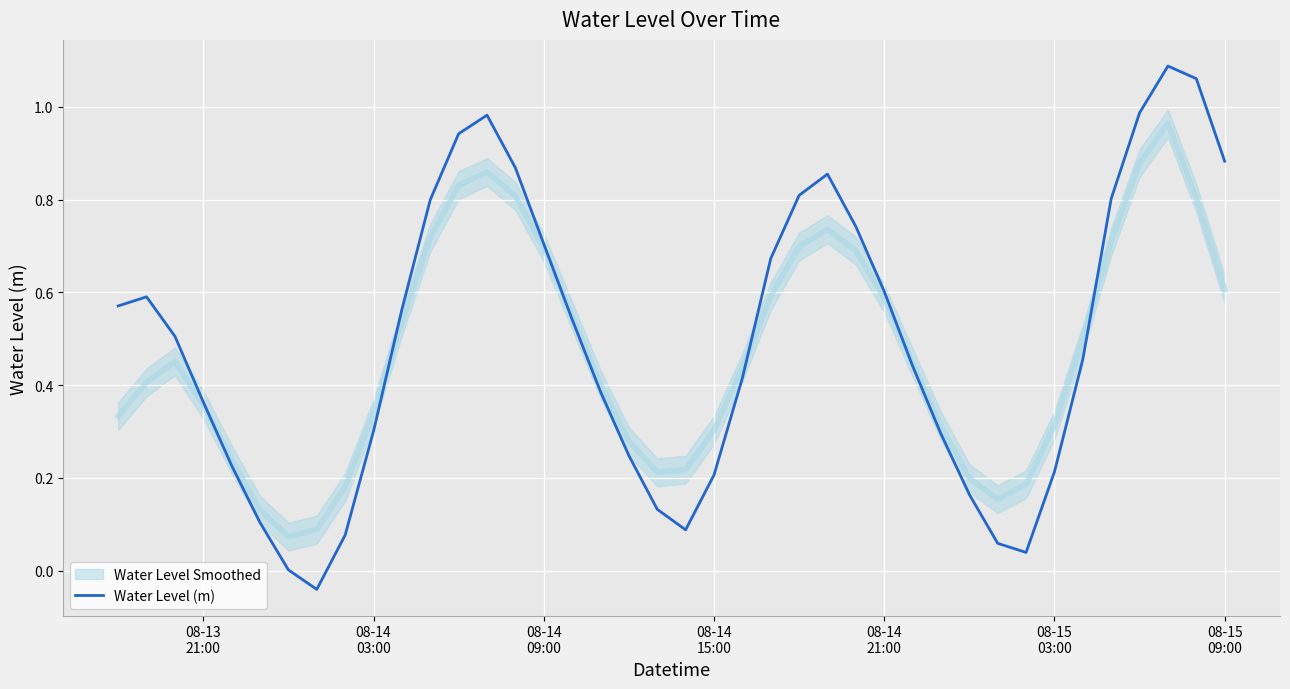

At which label does the data first exceed 0?

08-13
21:00